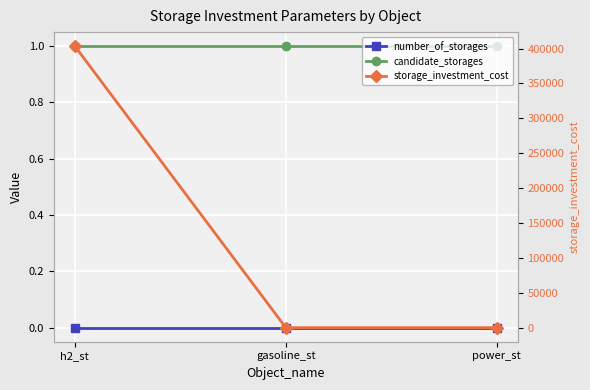

Which has a higher value, h2_st or gasoline_st?

h2_st